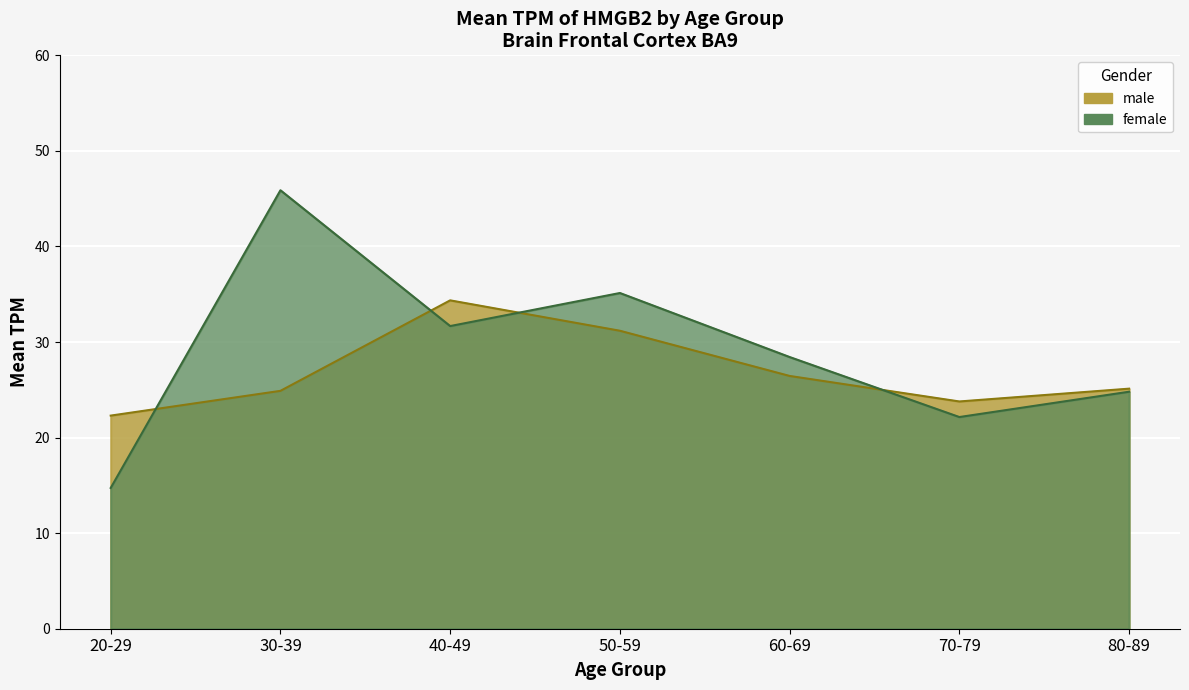

Between 70-79 and 30-39, which is larger?

30-39